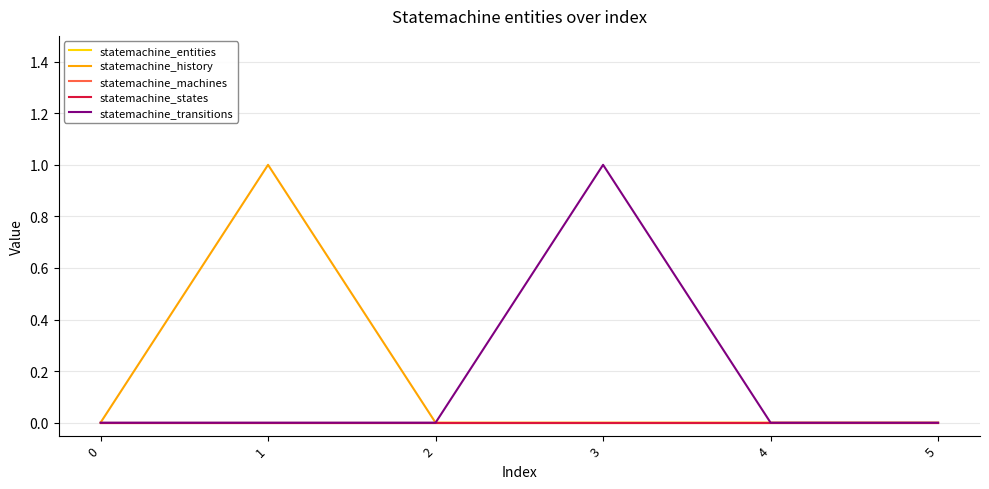

Which has a higher value, 1 or 4?

1